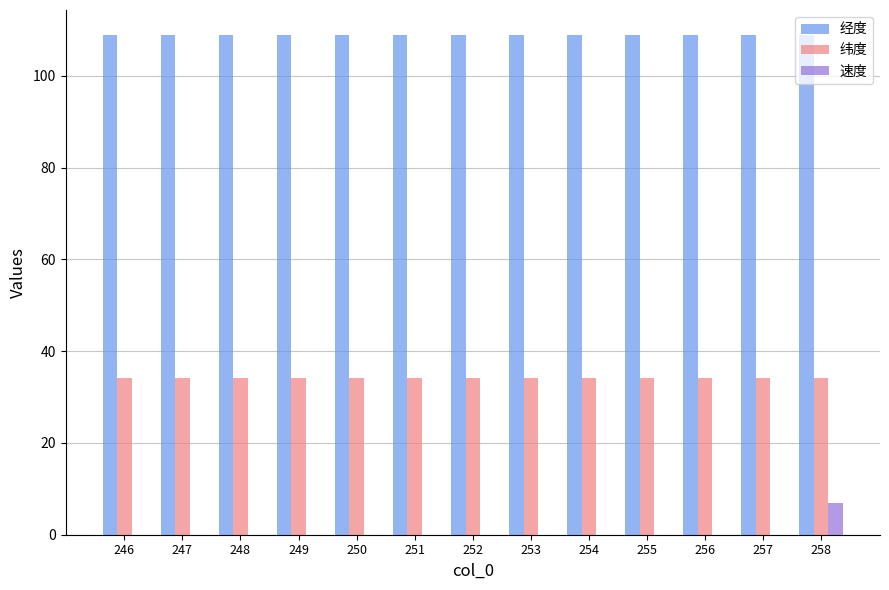

How many categories are shown in the chart?

13